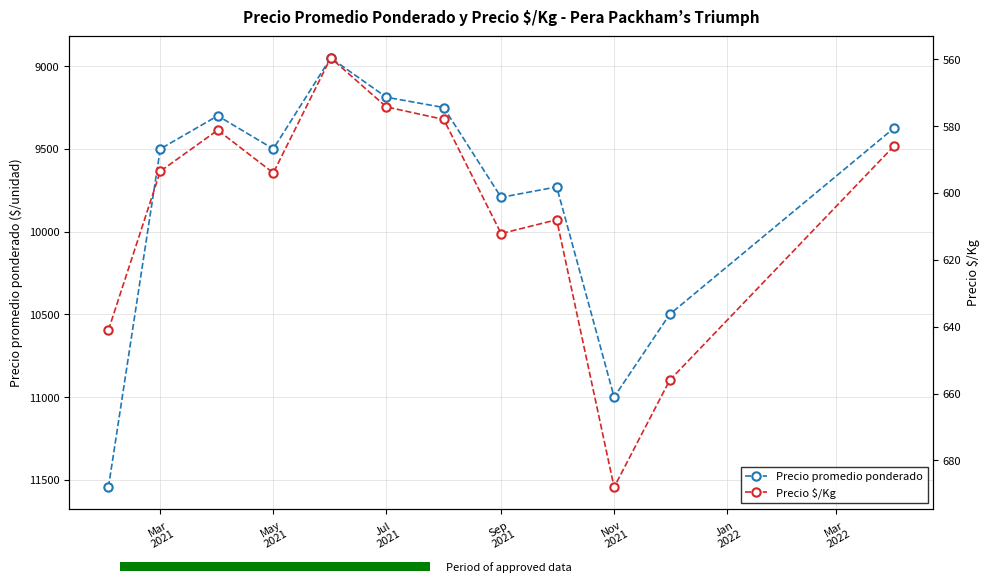

What is the minimum value for Precio promedio ponderado?

8950.0